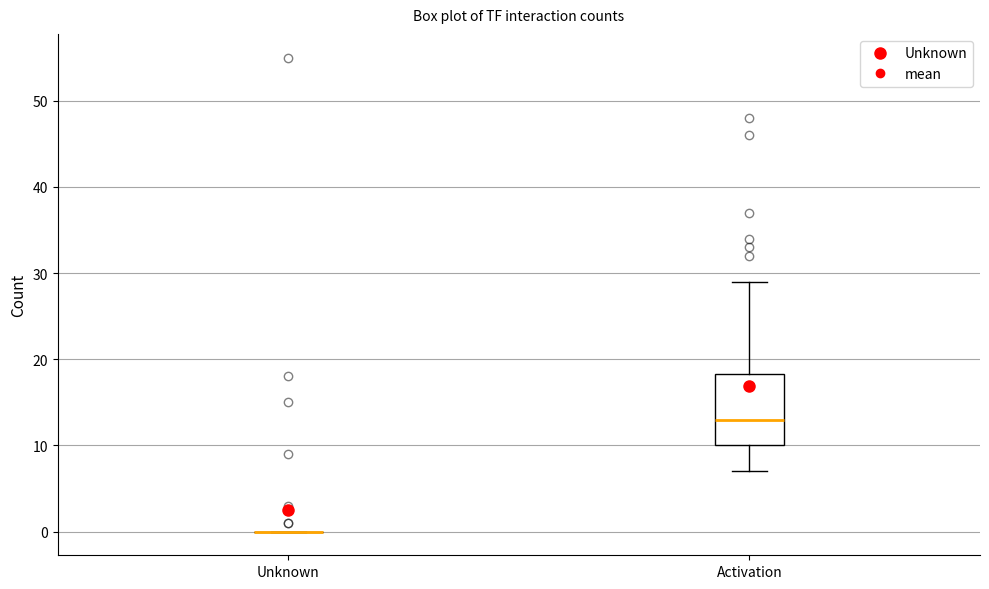

Reading left to right, read every box against the y-axis: the position of its median line, the range the box covers, and the ends of its whiskers. The values are not printed on the chart, so give them approximately, as read against the axis.

Unknown: box collapsed to a line at 0, whiskers 0 to 0
Activation: median 13, box 10 to 18, whiskers 7 to 29